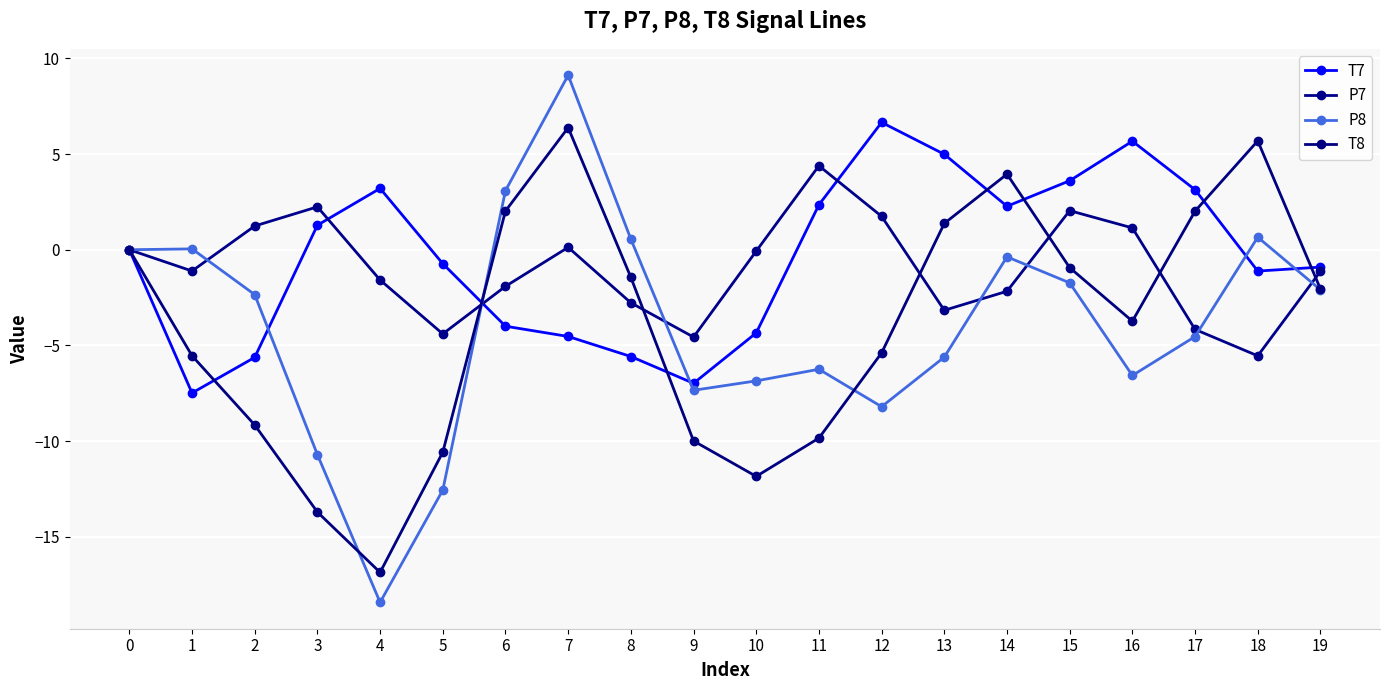

Is this an area chart (filled region under the line)?

No